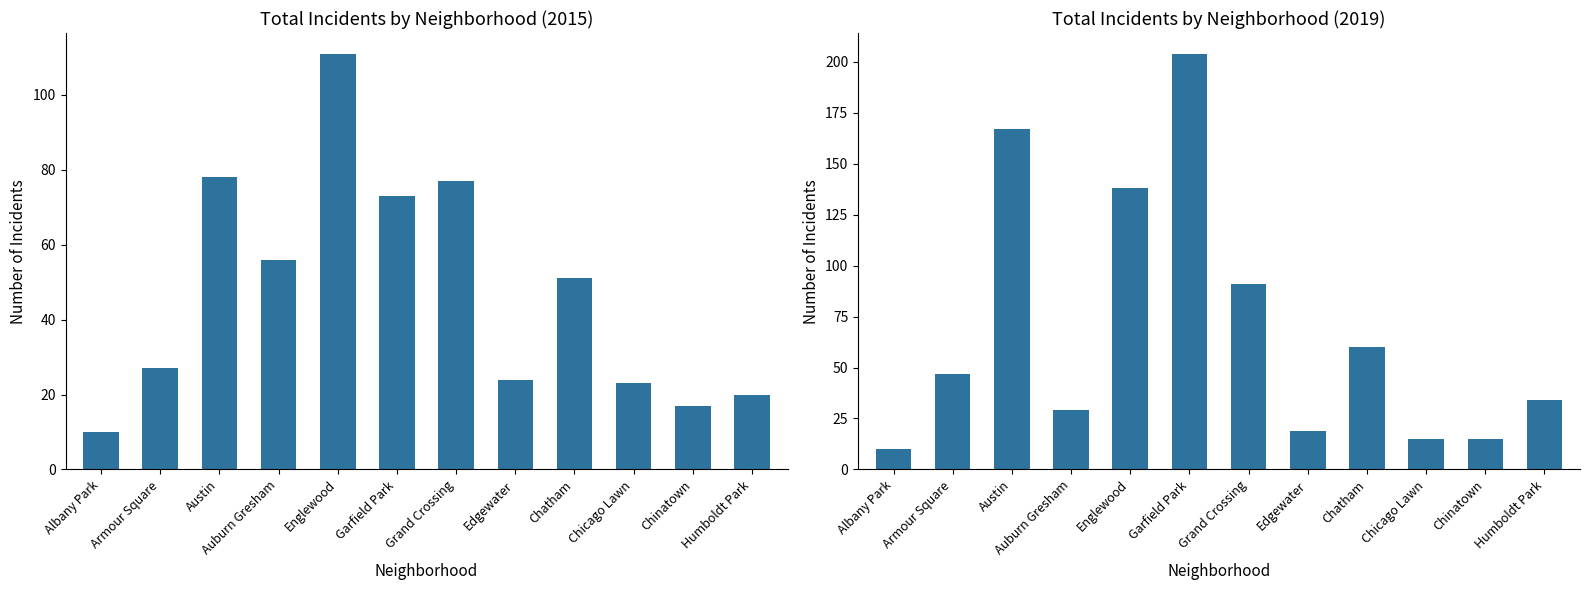

True or false: 2015 has a value of 14 at Albany Park.

False